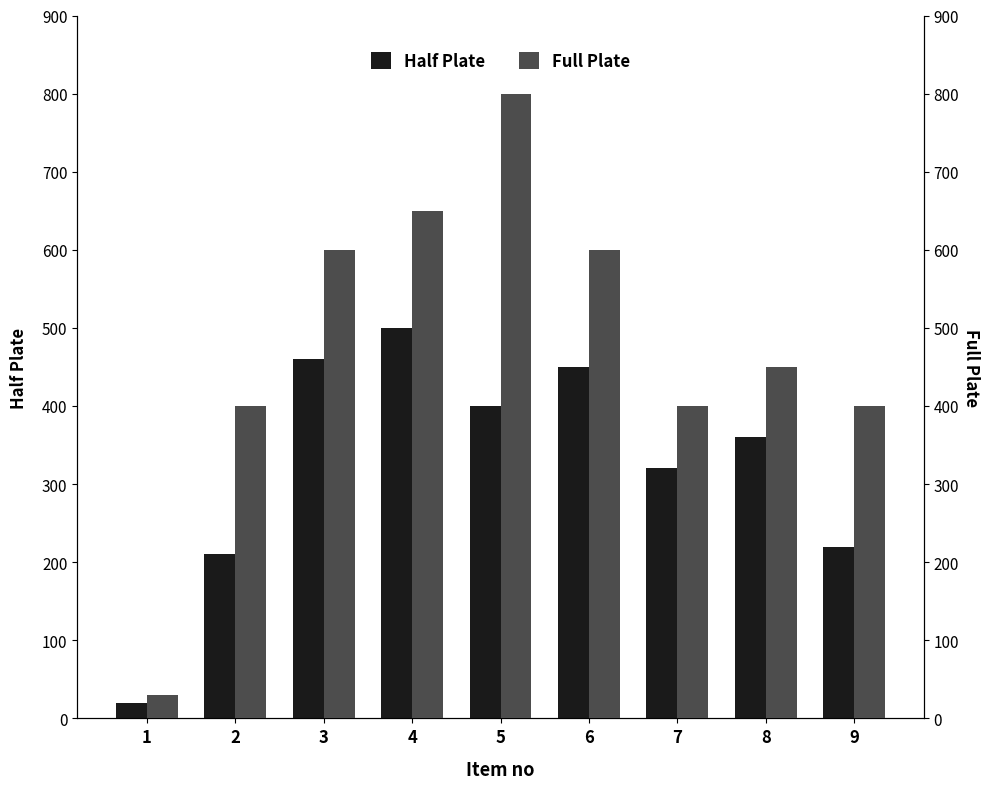

At which category does the chart reach its peak across all series?

5